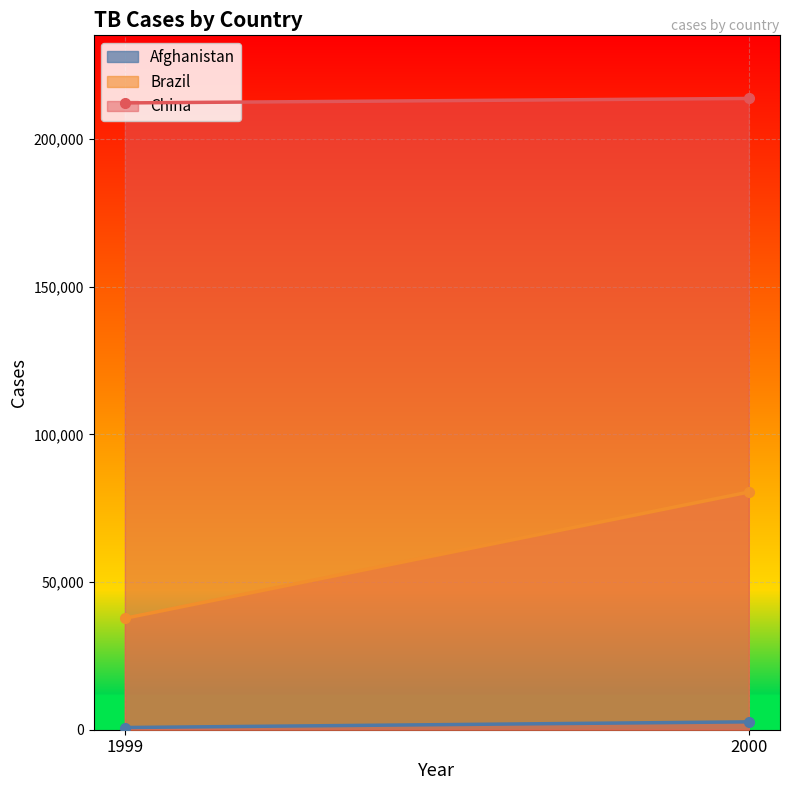

What value does the China series have at 2000, to the nearest 50?

213750